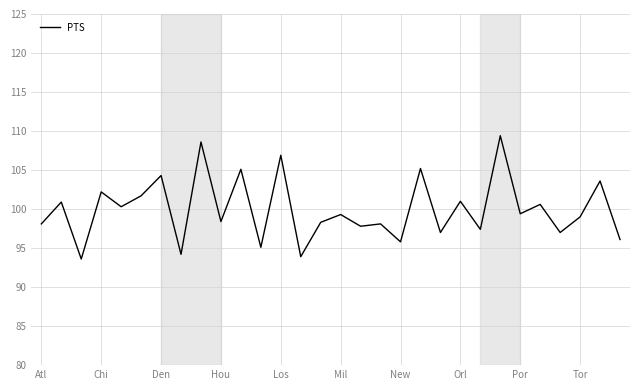

What is the difference between the maximum and minimum values?

15.8